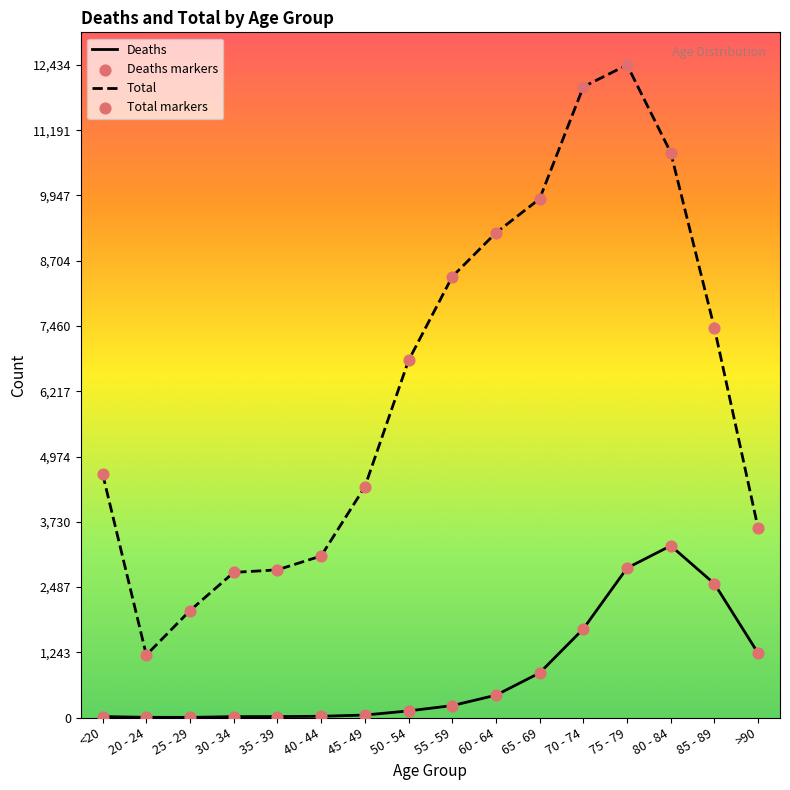

Which series has the widest spread of values?

Total